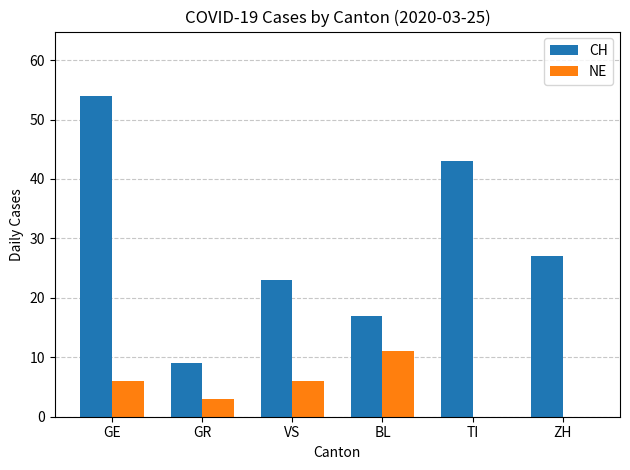

What is the sum of the CH values at BL and VS?

40